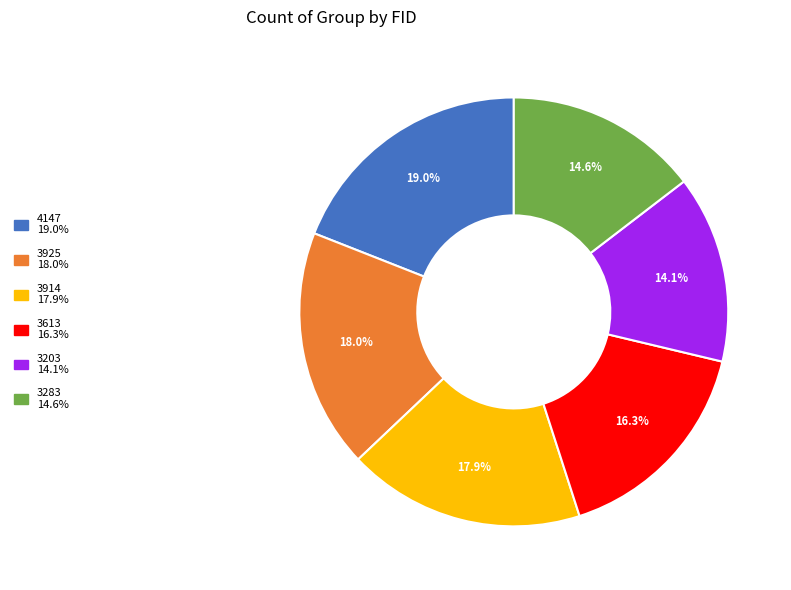

Is it true that 3914 is 9% of the pie?

False